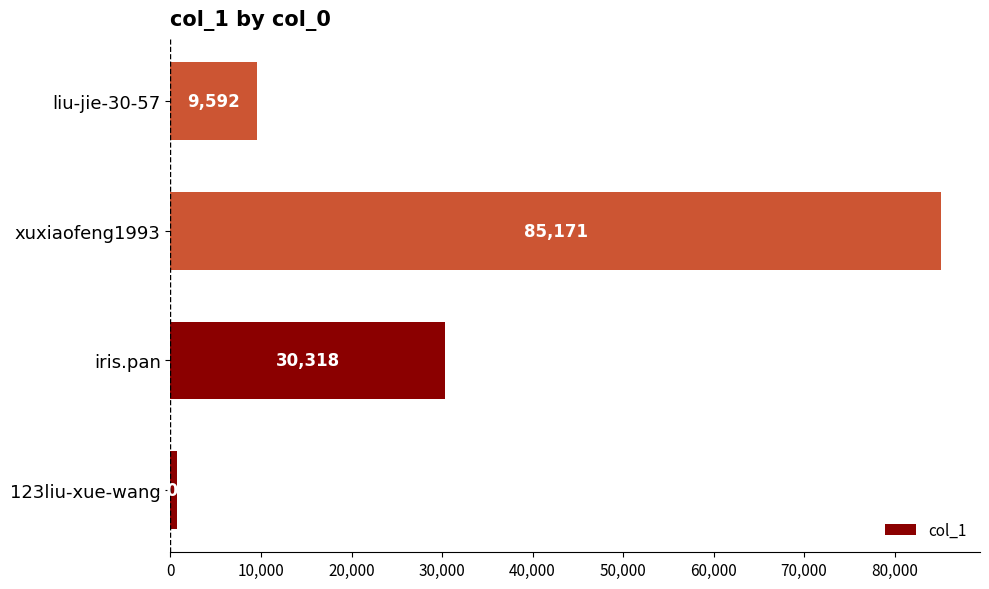

Is it true that the value at liu-jie-30-57 is 4700?

False